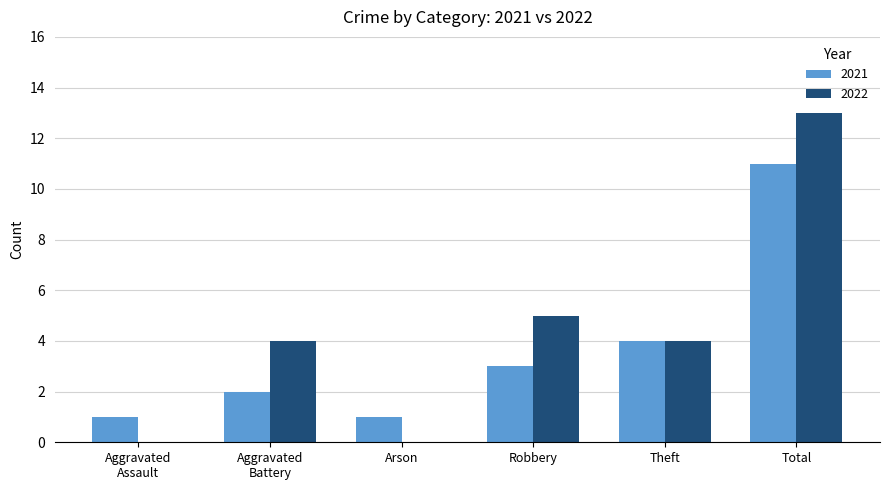

Count the number of categories in the chart.

6